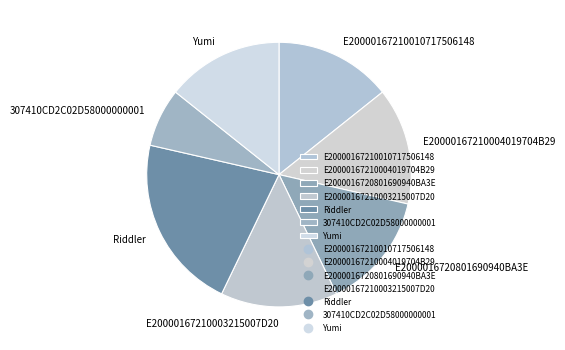

What is the ratio of the value at Yumi to the value at E2000016720801690940BA3E?

1.0